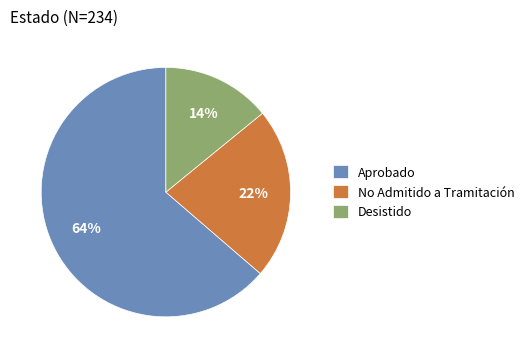

What percentage is the Aprobado slice, to the nearest percent?

64%